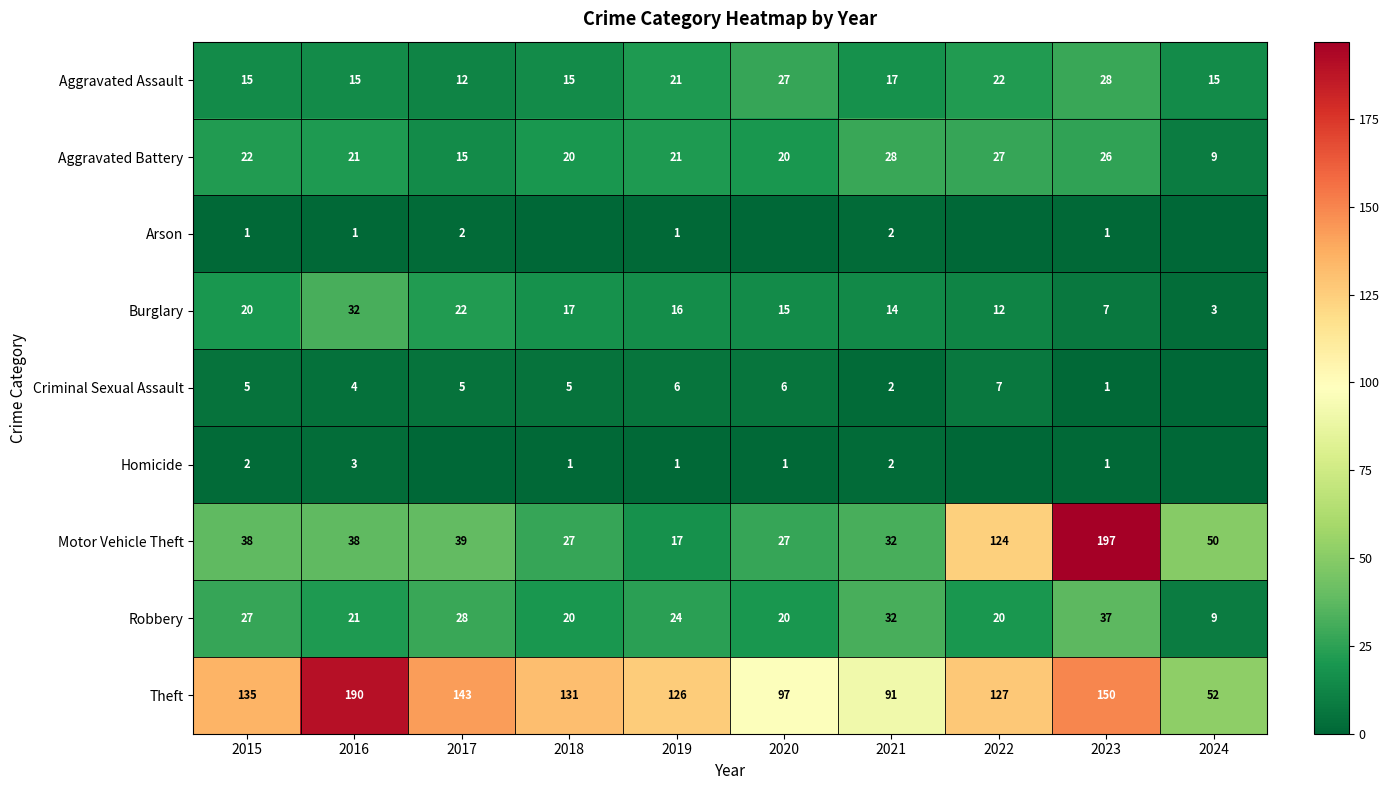

Where does the Aggravated Assault series first go above 17?

2019